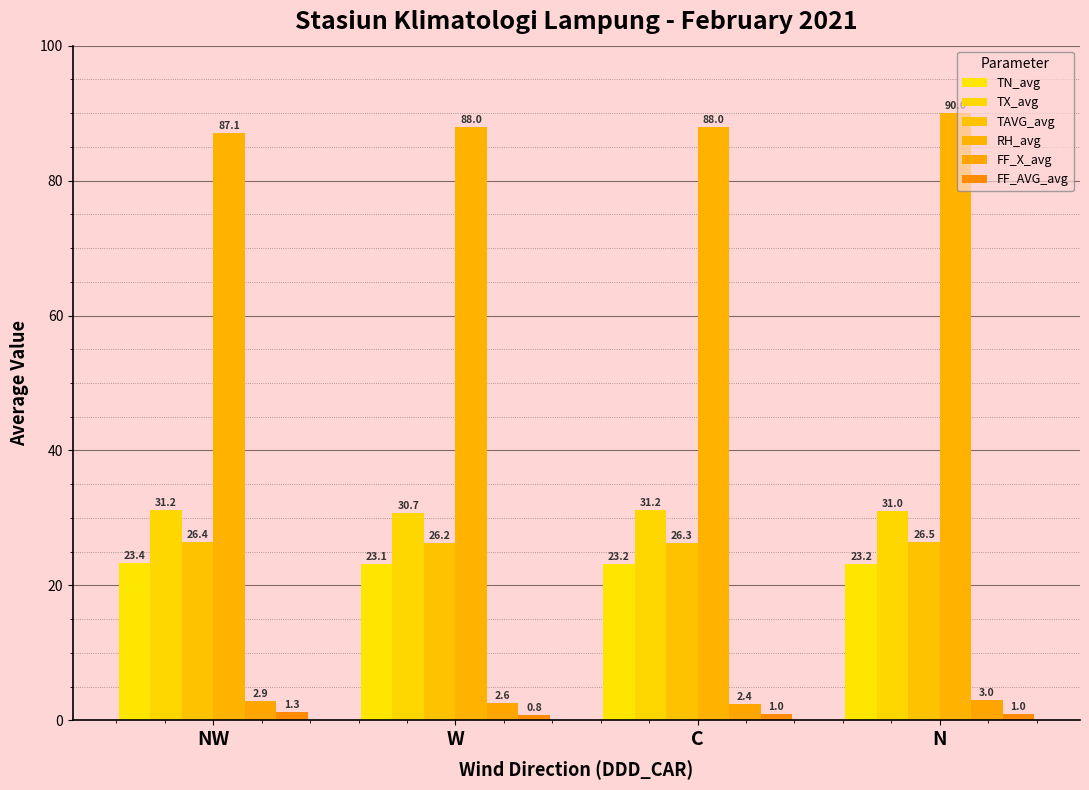

What is the approximate value of TX_avg at N?

31.0